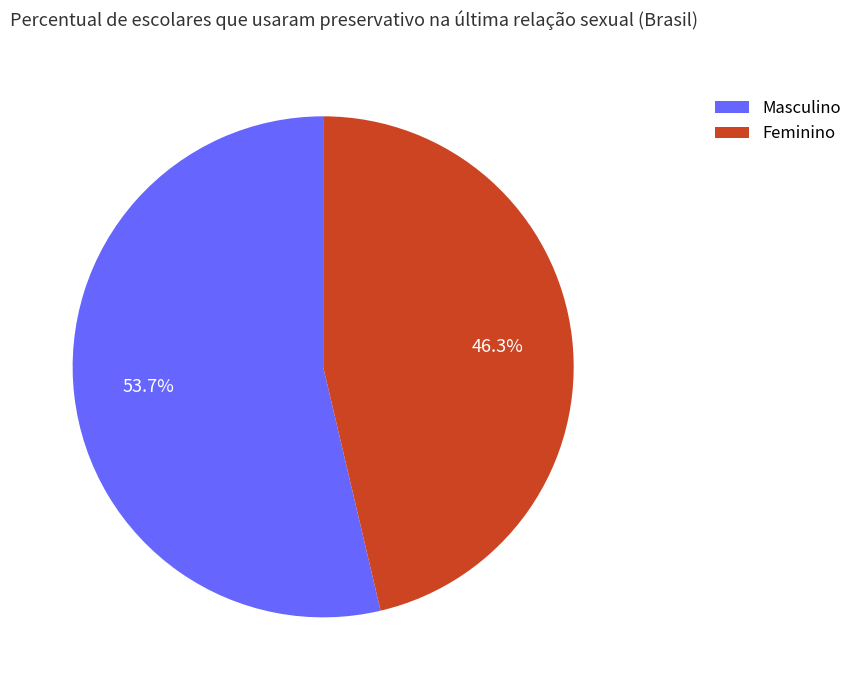

Which category has the biggest portion of the pie?

Masculino